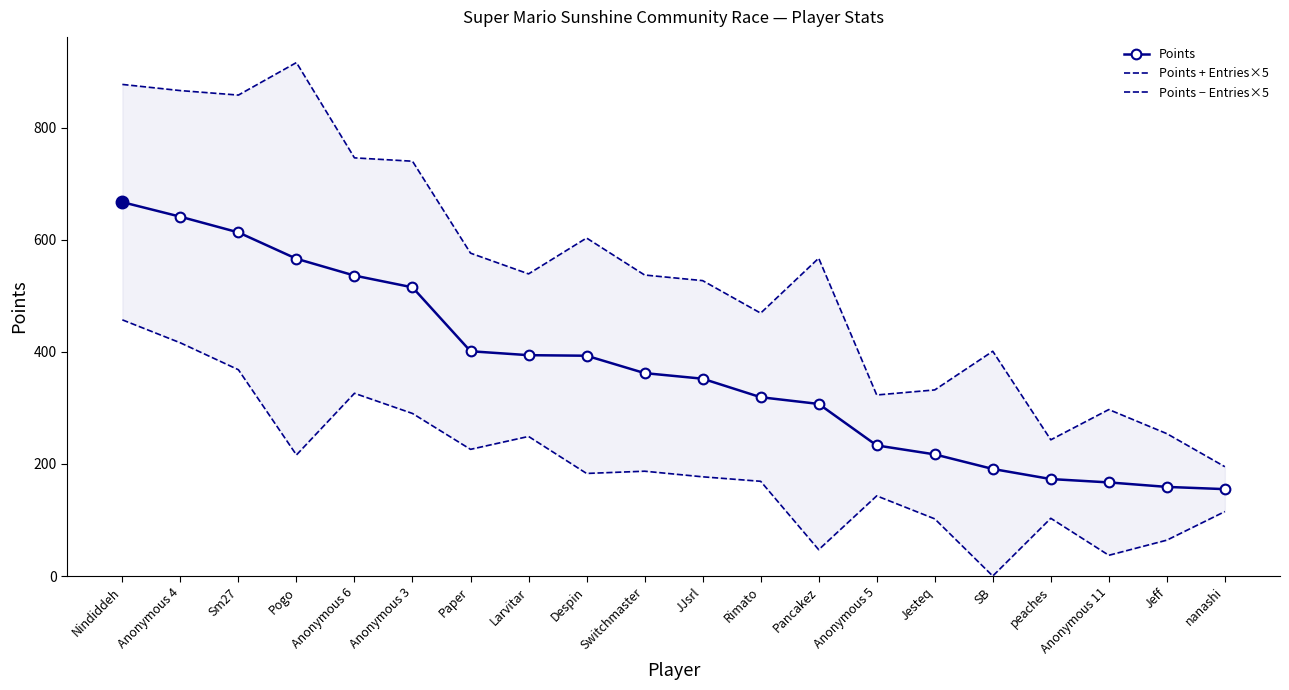

What value does the Points + Entries×5 series have at SB?

401